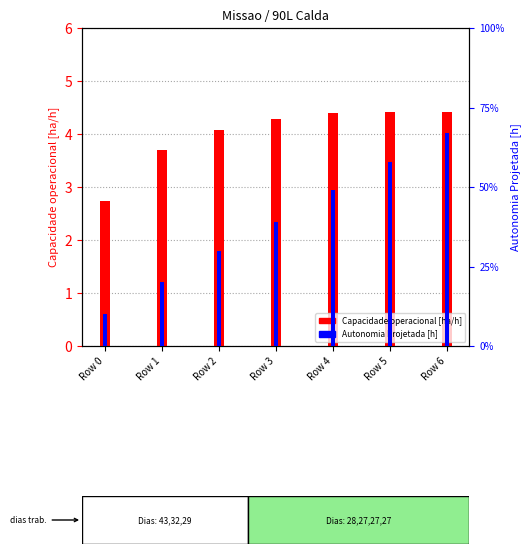

How many bars are there in total?

14